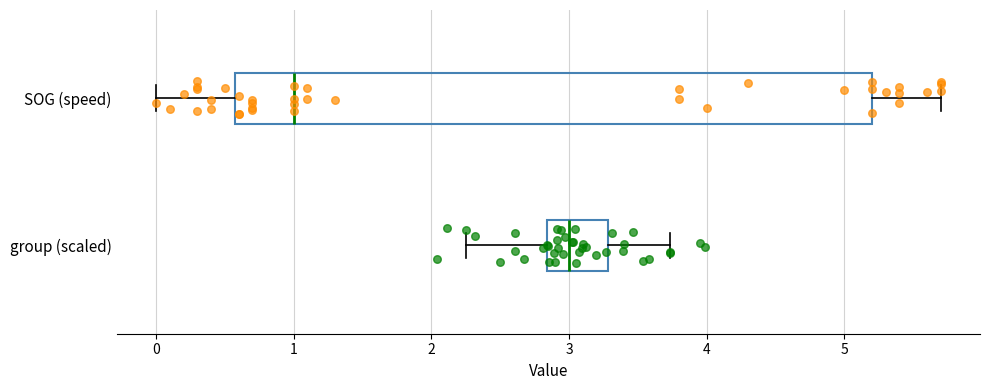

Which box is the widest, from its left edge to its right edge?

SOG (speed)